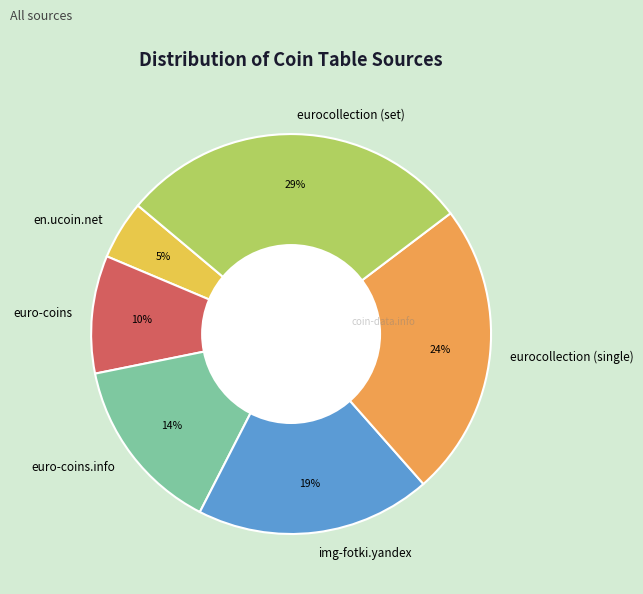

Count the number of slices in the pie.

6